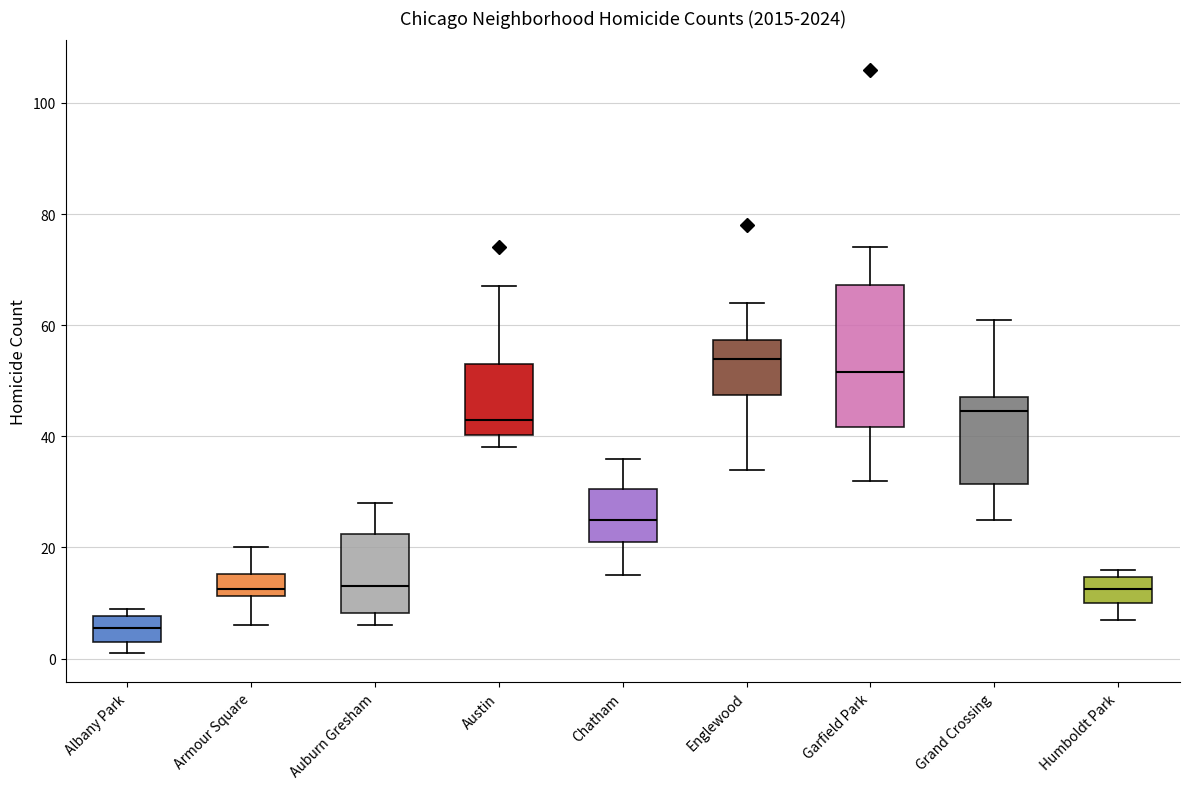

Which box has the lowest median line?

Albany Park